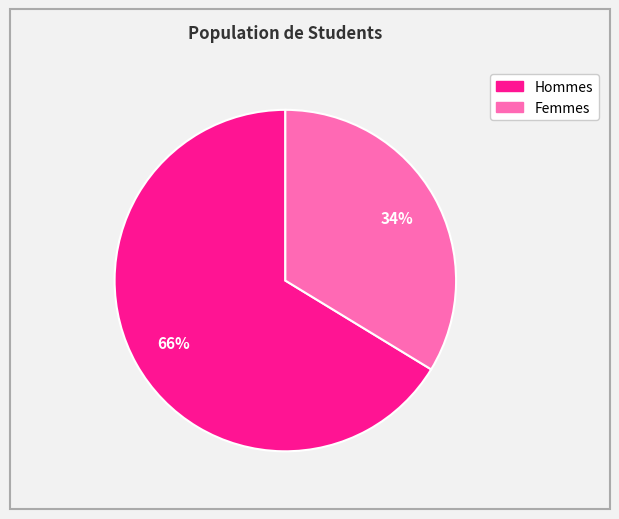

To the nearest percent, what is the average slice percentage?

50%